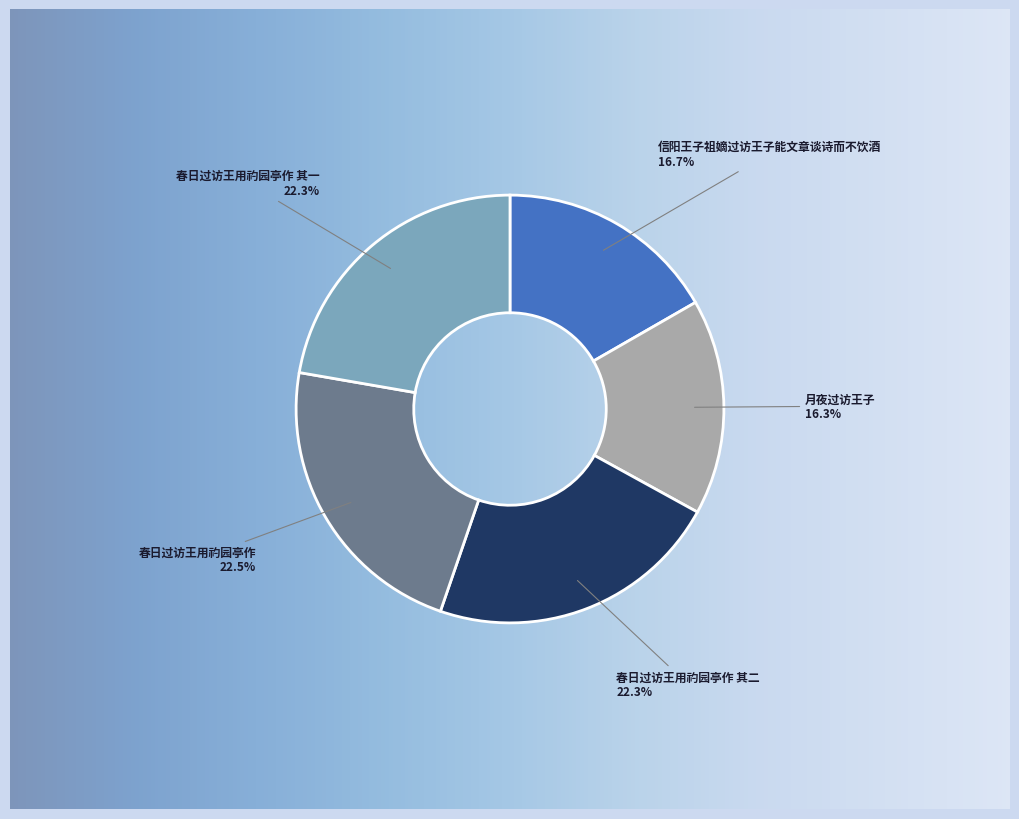

What portion of the pie excludes 月夜过访王子?

83.7%